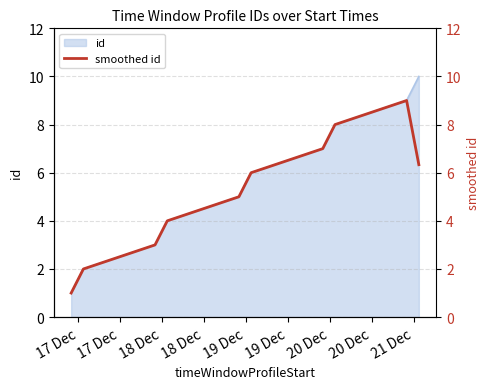

What is the difference between the second highest and second lowest values?

6.0